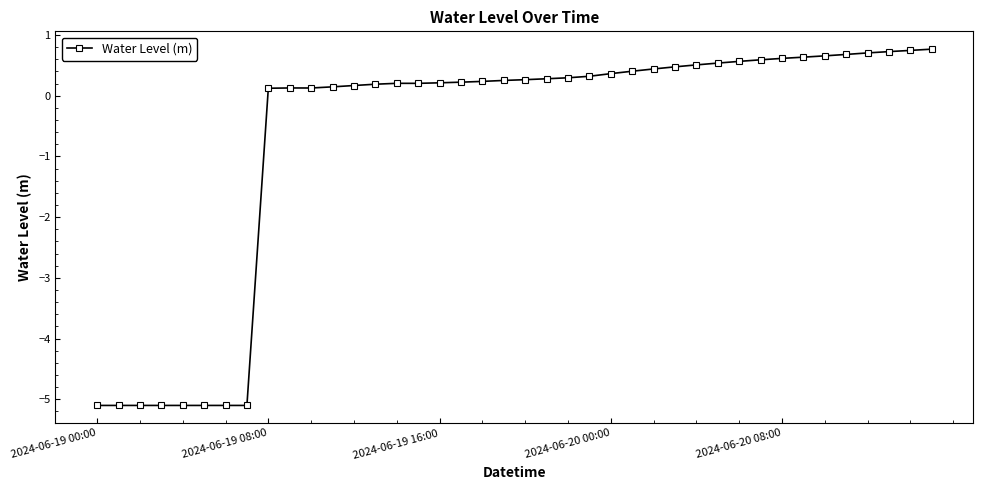

True or false: the data has more than 0 interior local peaks.

True